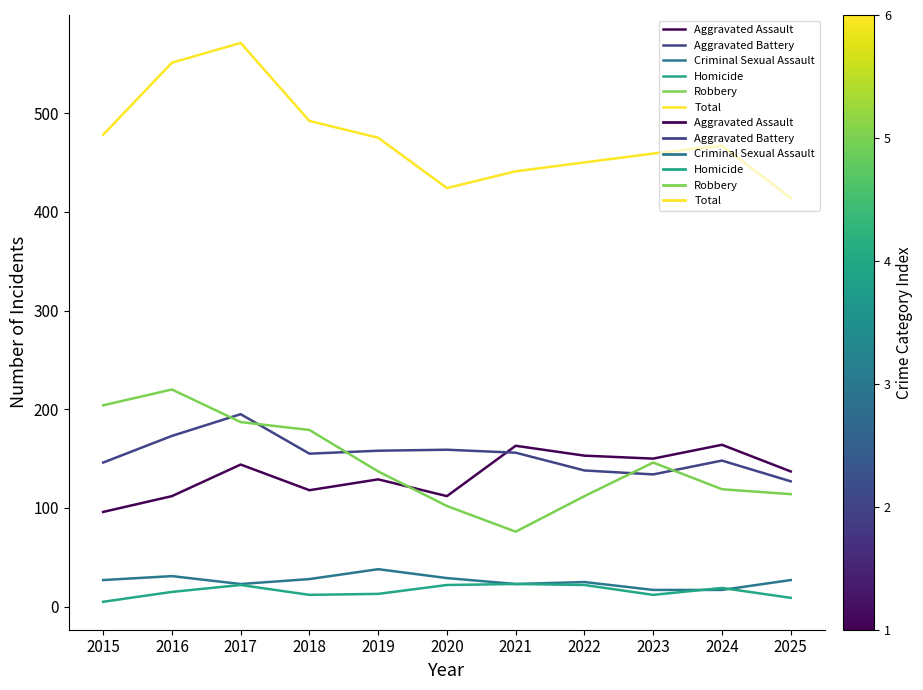

Is this an area chart (filled region under the line)?

No